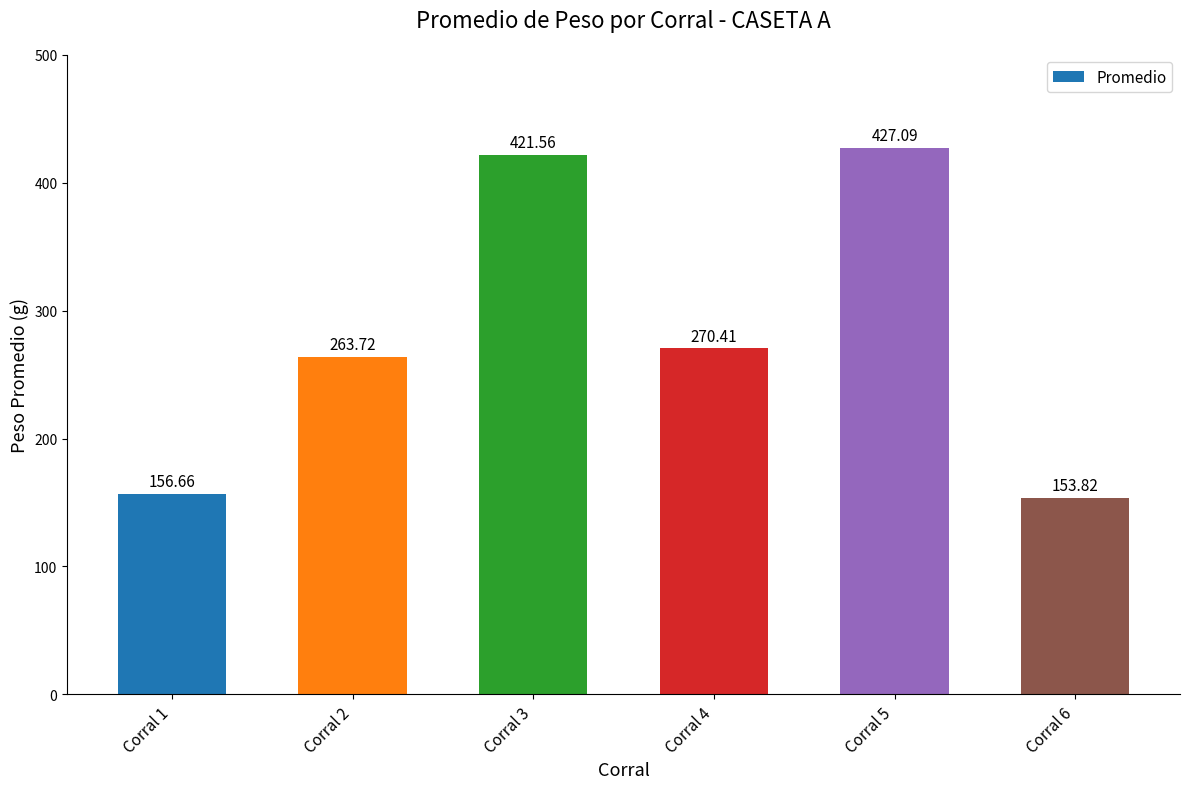

The chart shows a value of 421.6 at Corral 3. True or false?

True